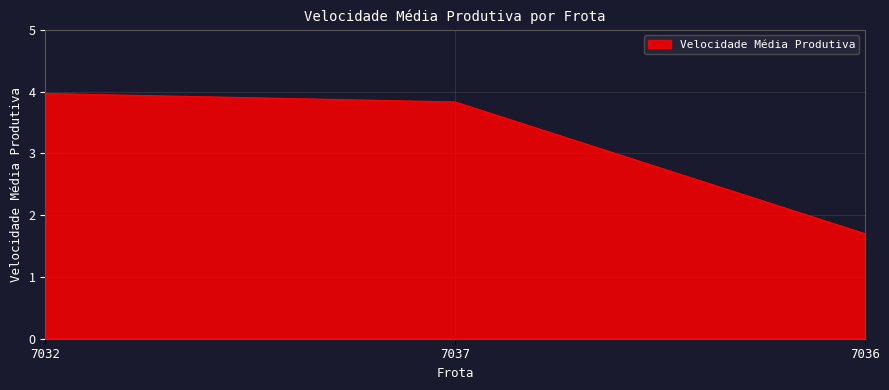

What position from the left is 7032?

1